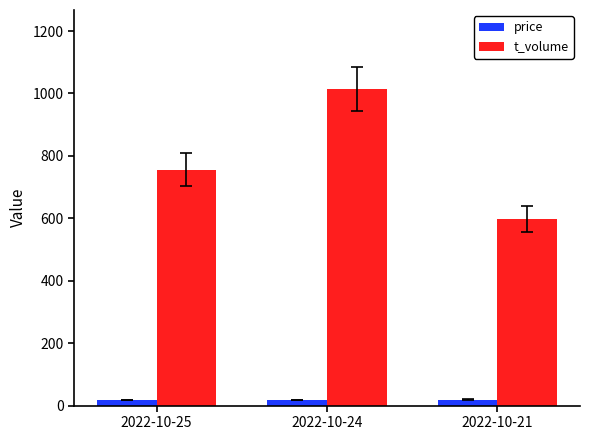

Rank the categories by t_volume value from lowest to highest.

2022-10-21, 2022-10-25, 2022-10-24